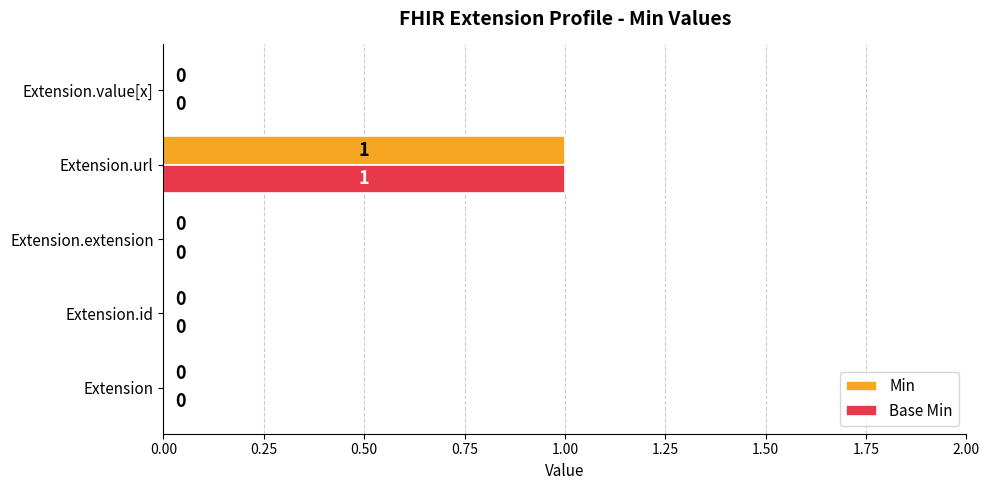

Is the value of Base Min at Extension greater than the value of Min at Extension.url?

No